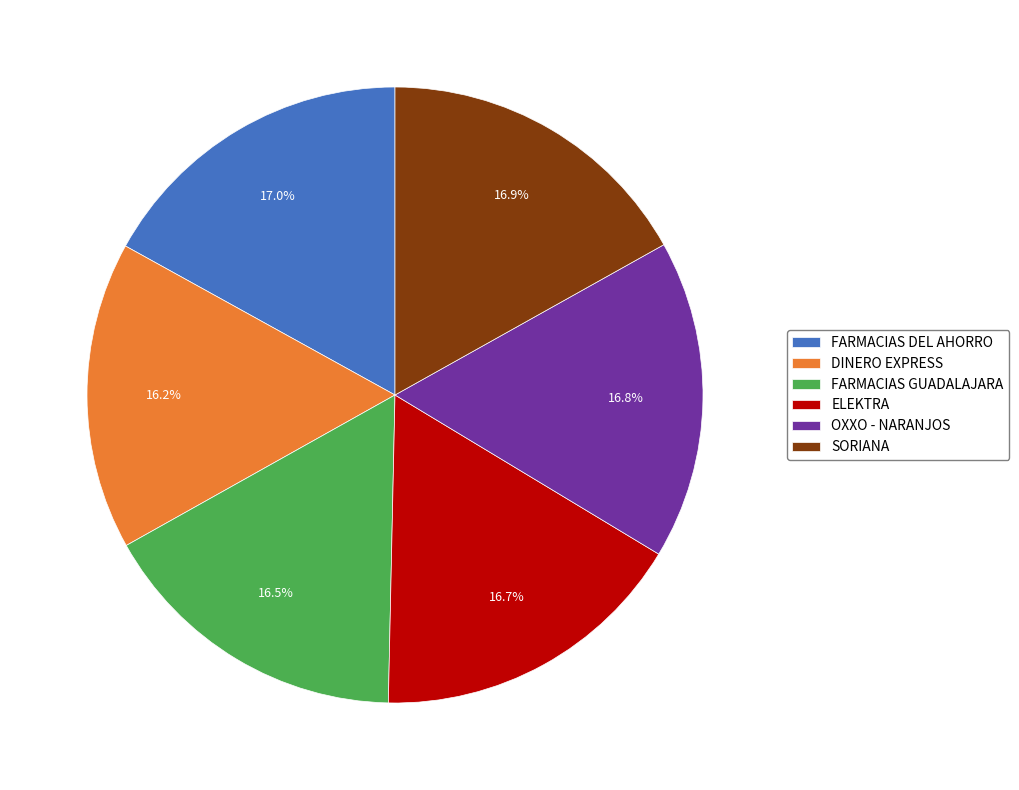

To the nearest percent, what is the combined percentage of OXXO - NARANJOS and SORIANA?

34%